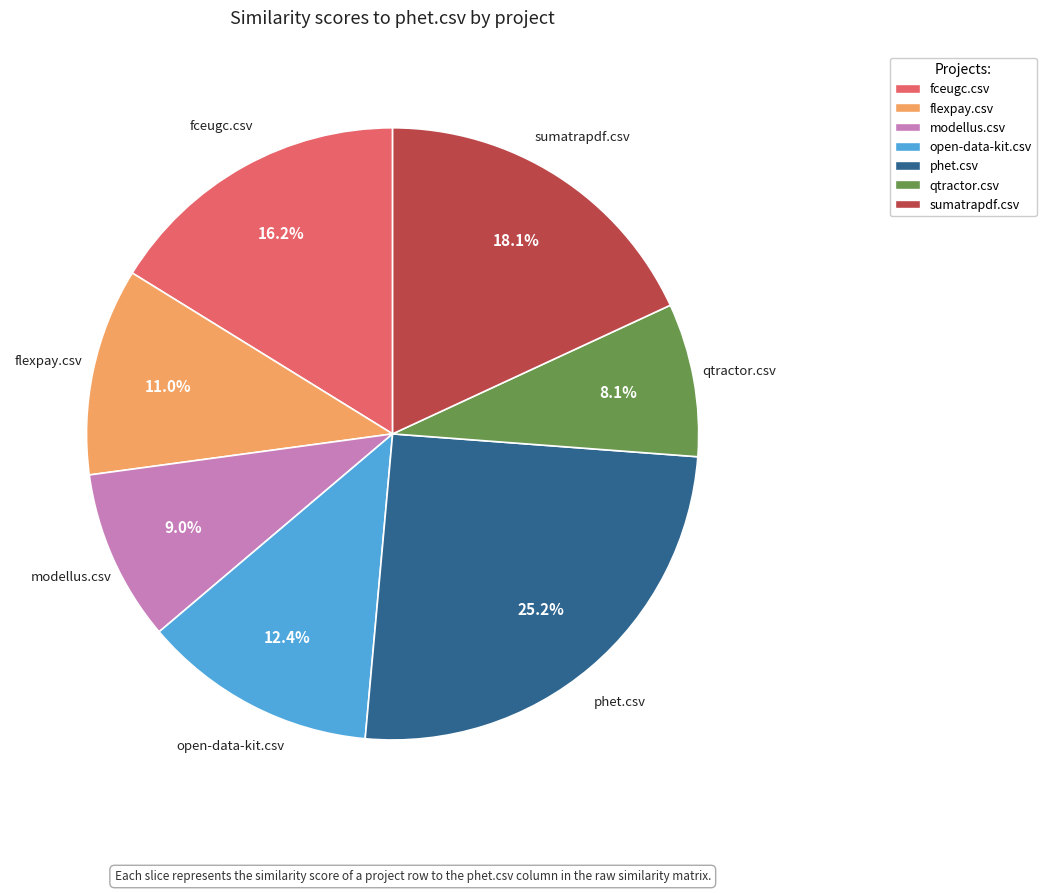

To the nearest percent, what is the difference between the largest and smallest slice percentages?

17%